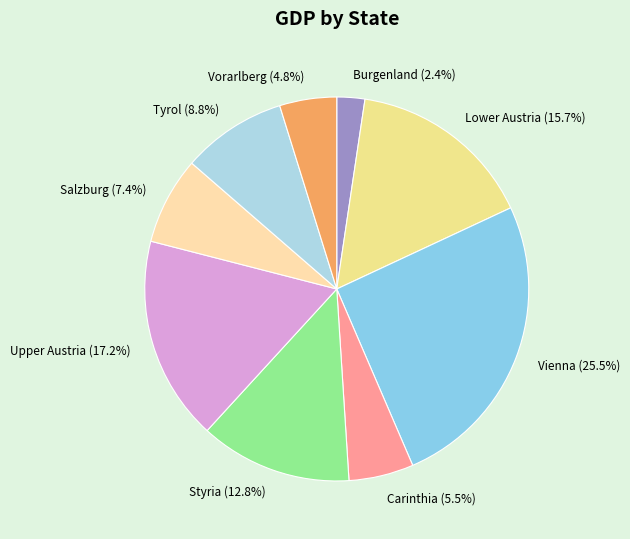

Between Lower Austria and Carinthia, which is larger?

Lower Austria